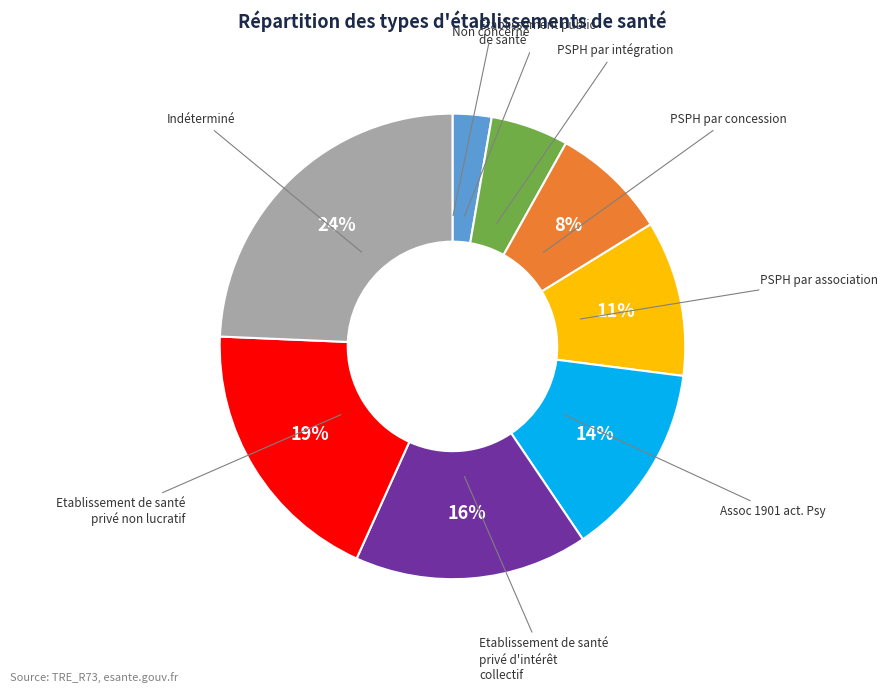

Is there a majority slice in this chart?

No